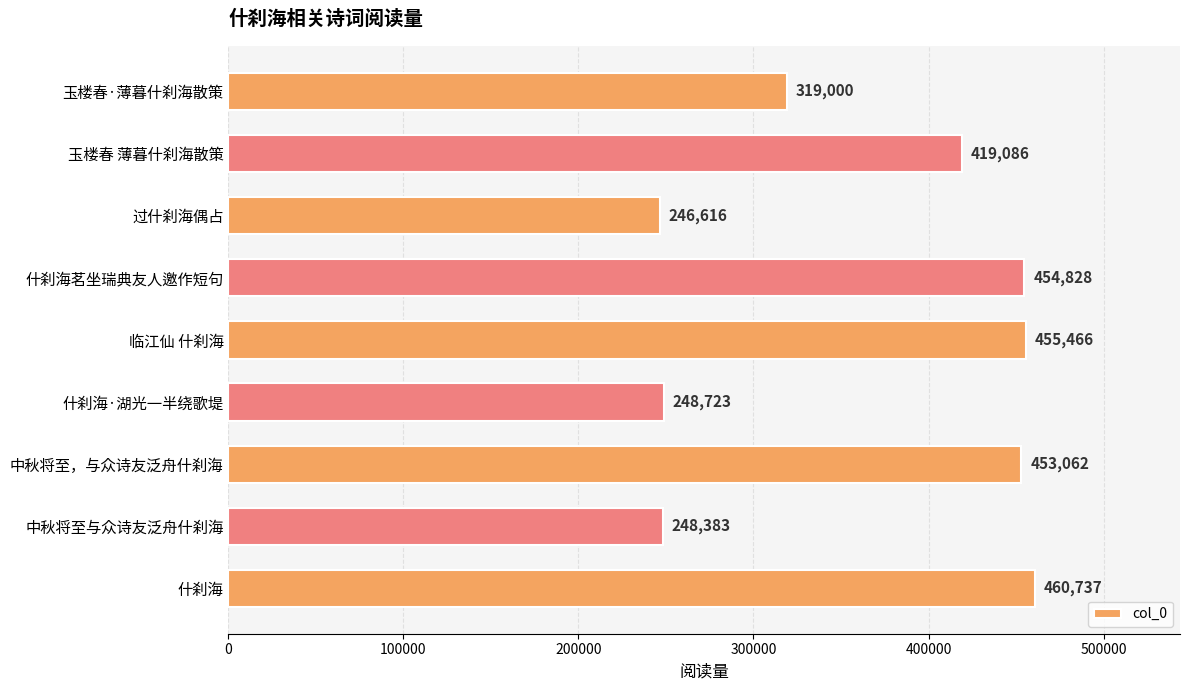

Between 玉楼春·薄暮什刹海散策 and 什刹海·湖光一半绕歌堤, which is larger?

玉楼春·薄暮什刹海散策